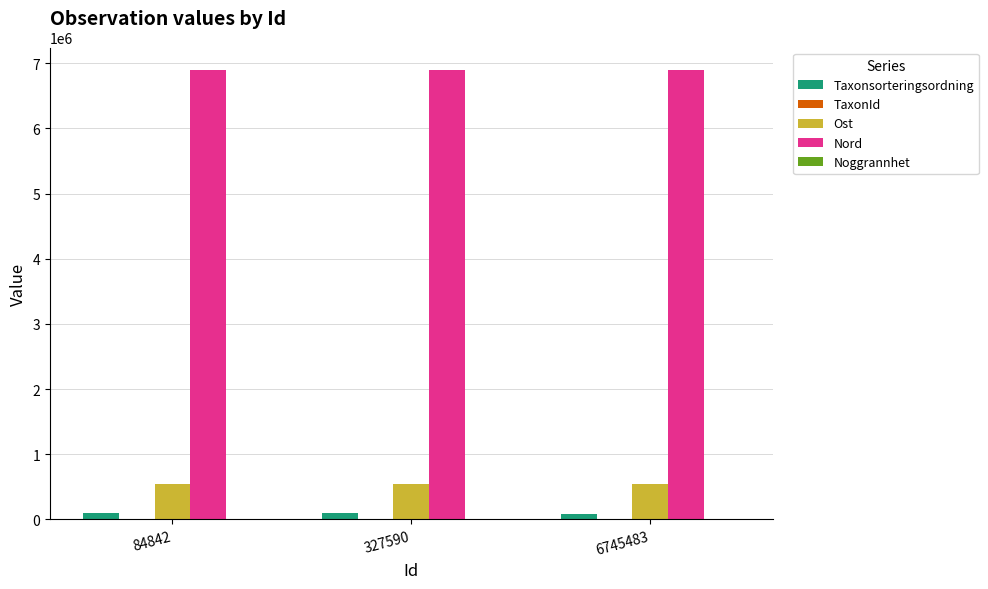

How many series are shown in this chart?

5